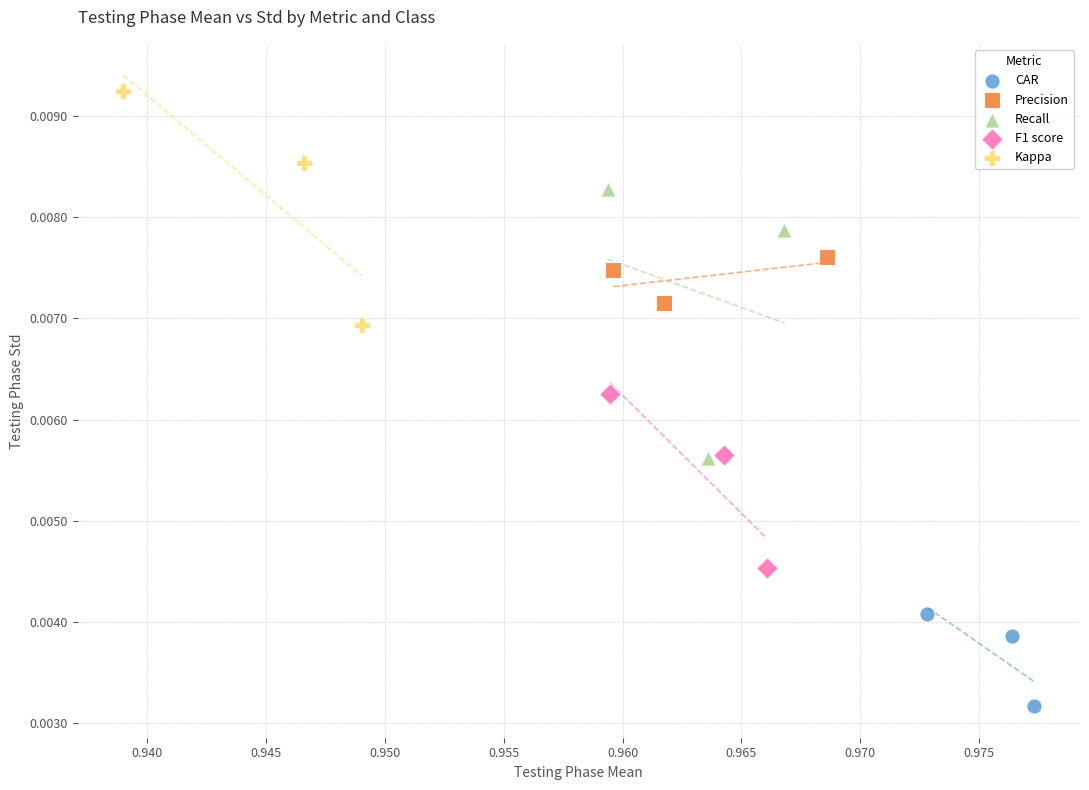

Which series contains the lowest Y value?

CAR